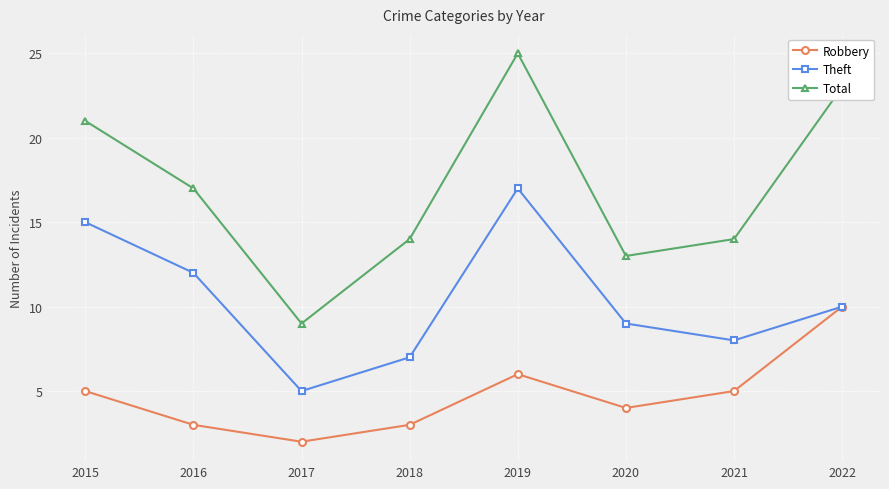

Reading right to left, transcribe all the data shown in this chart.

Robbery: 2022=10	2021=5	2020=4	2019=6	2018=3	2017=2	2016=3	2015=5
Theft: 2022=10	2021=8	2020=9	2019=17	2018=7	2017=5	2016=12	2015=15
Total: 2022=23	2021=14	2020=13	2019=25	2018=14	2017=9	2016=17	2015=21